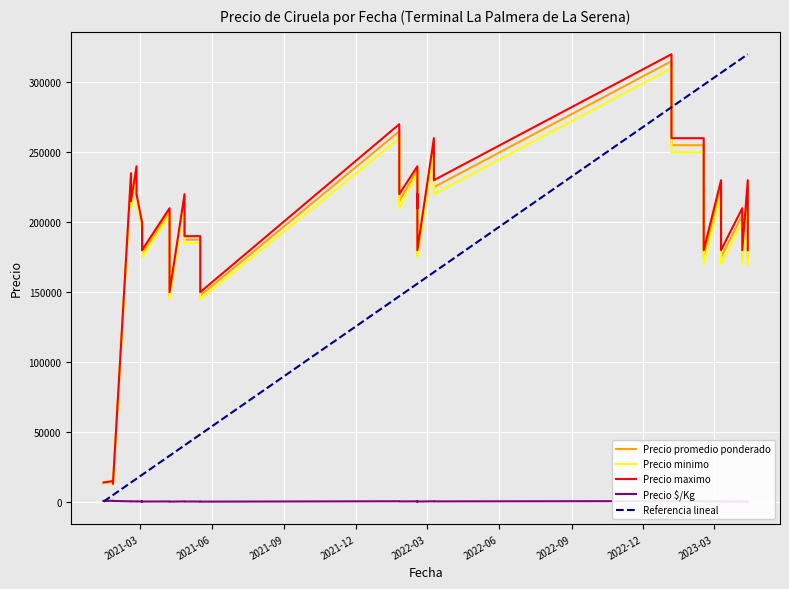

What is the value of the Precio $/Kg point at the 23rd from the left?

439